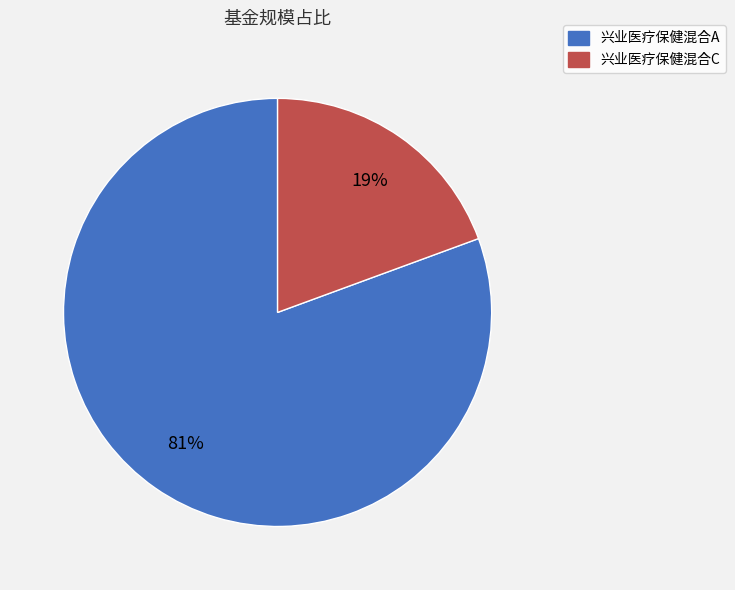

Which has a higher value, 兴业医疗保健混合A or 兴业医疗保健混合C?

兴业医疗保健混合A